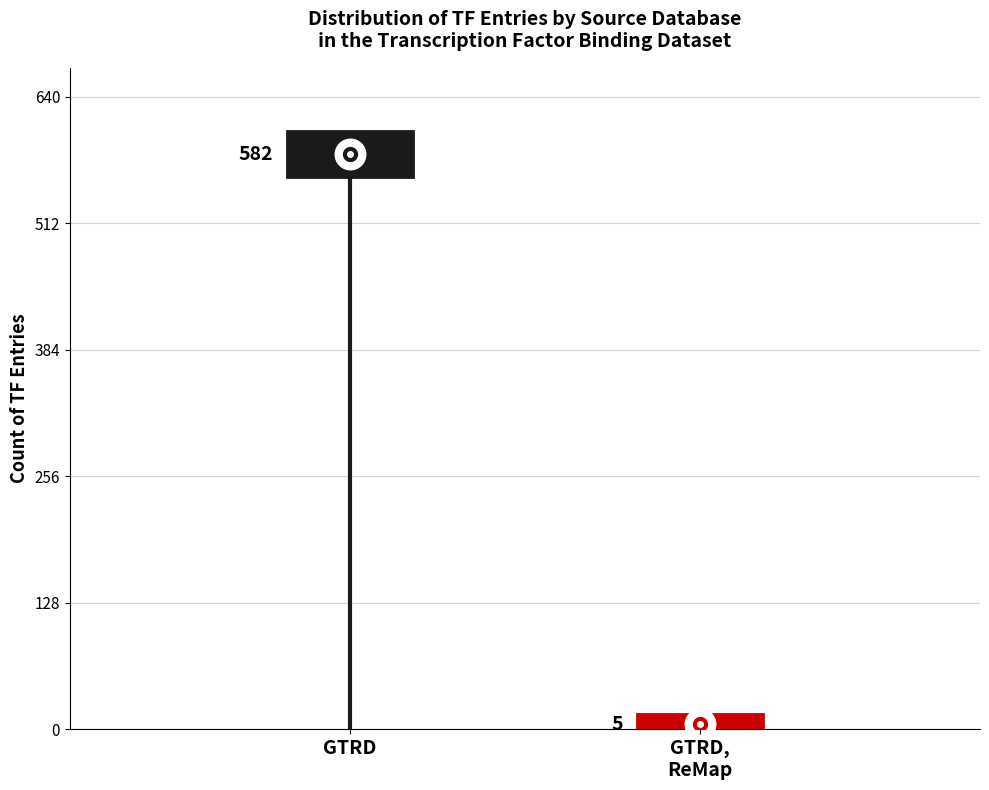

What position from the left is GTRD,
ReMap?

2